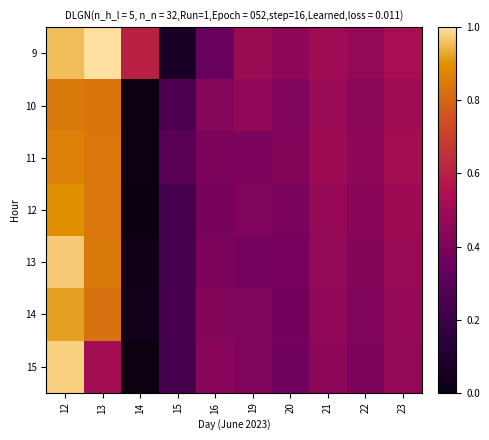

Reading left to right, what are all the values shown in this chart?

9: 12=1.0	13=1.0	14=0.6	15=0.1	16=0.3	19=0.5	20=0.4	21=0.5	22=0.5	23=0.5
10: 12=0.8	13=0.8	14=0.0	15=0.3	16=0.4	19=0.5	20=0.4	21=0.5	22=0.4	23=0.5
11: 12=0.9	13=0.8	14=0.0	15=0.3	16=0.4	19=0.4	20=0.4	21=0.5	22=0.4	23=0.5
12: 12=0.9	13=0.8	14=0.0	15=0.2	16=0.4	19=0.4	20=0.4	21=0.5	22=0.4	23=0.5
13: 12=1.0	13=0.8	14=0.0	15=0.2	16=0.4	19=0.4	20=0.4	21=0.5	22=0.4	23=0.5
14: 12=0.9	13=0.8	14=0.0	15=0.2	16=0.4	19=0.4	20=0.4	21=0.5	22=0.4	23=0.5
15: 12=1.0	13=0.5	14=0.0	15=0.2	16=0.4	19=0.4	20=0.4	21=0.4	22=0.4	23=0.5